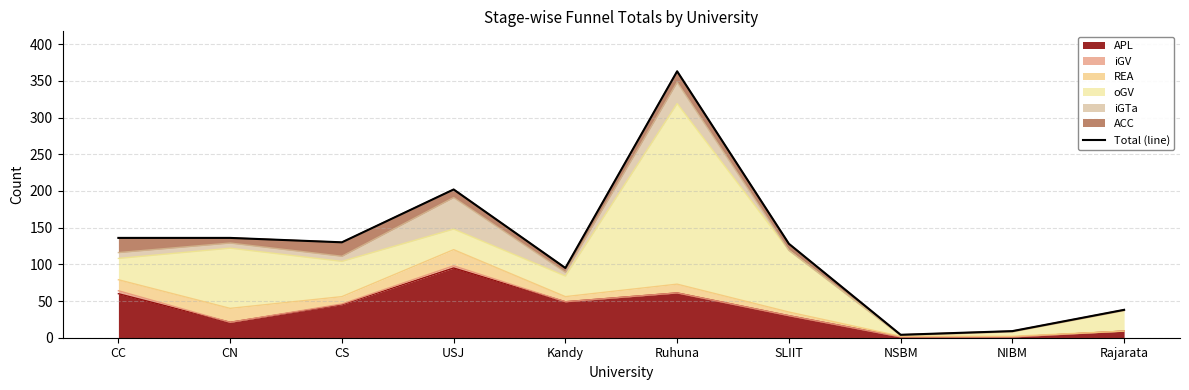

What is the difference between the values at CN and SLIIT?

8